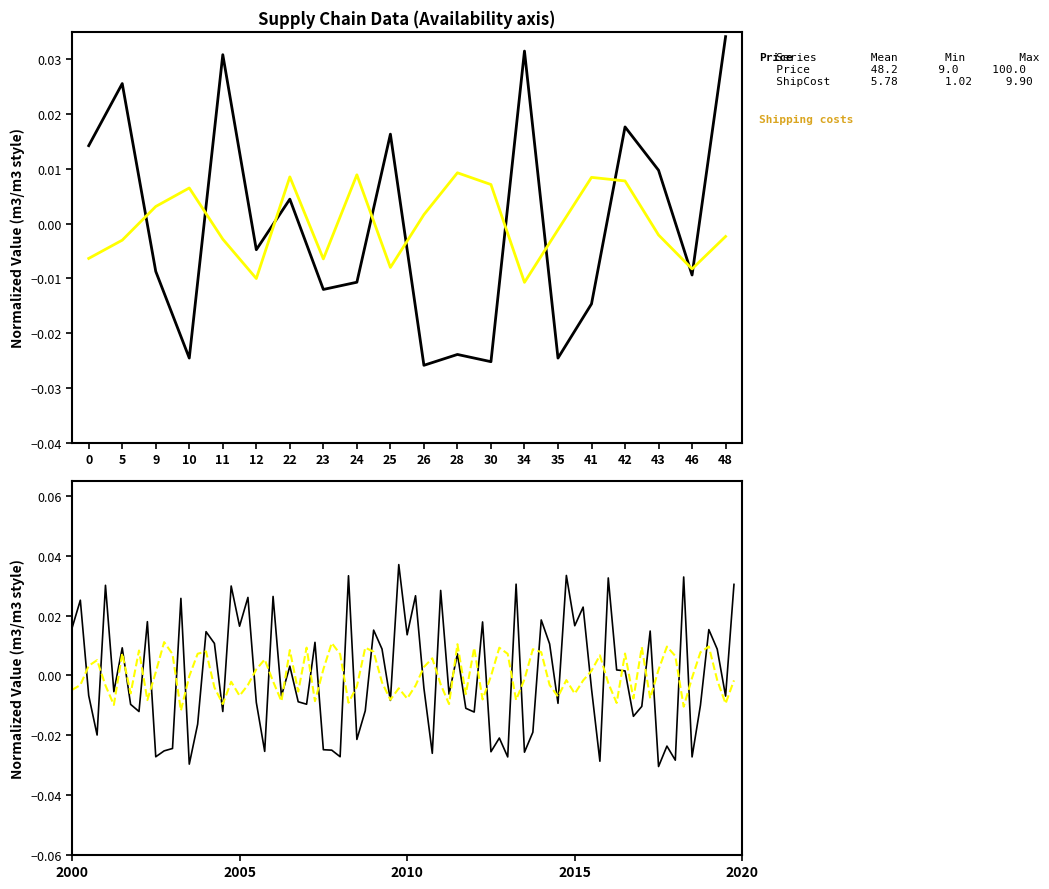

Is this an area chart (filled region under the line)?

No